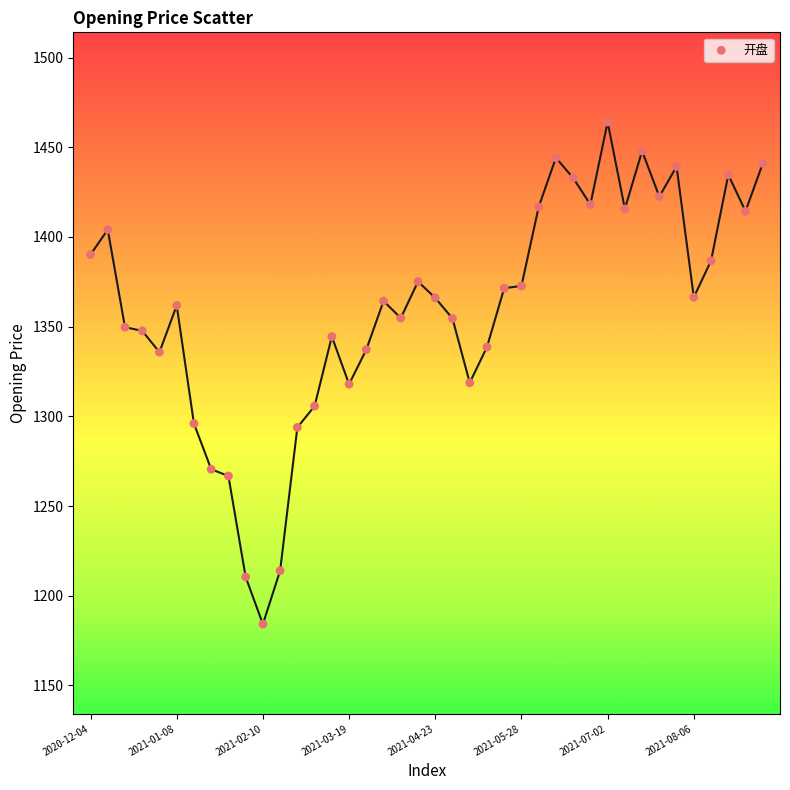

What is the range of Y values (max minus min)?

279.9